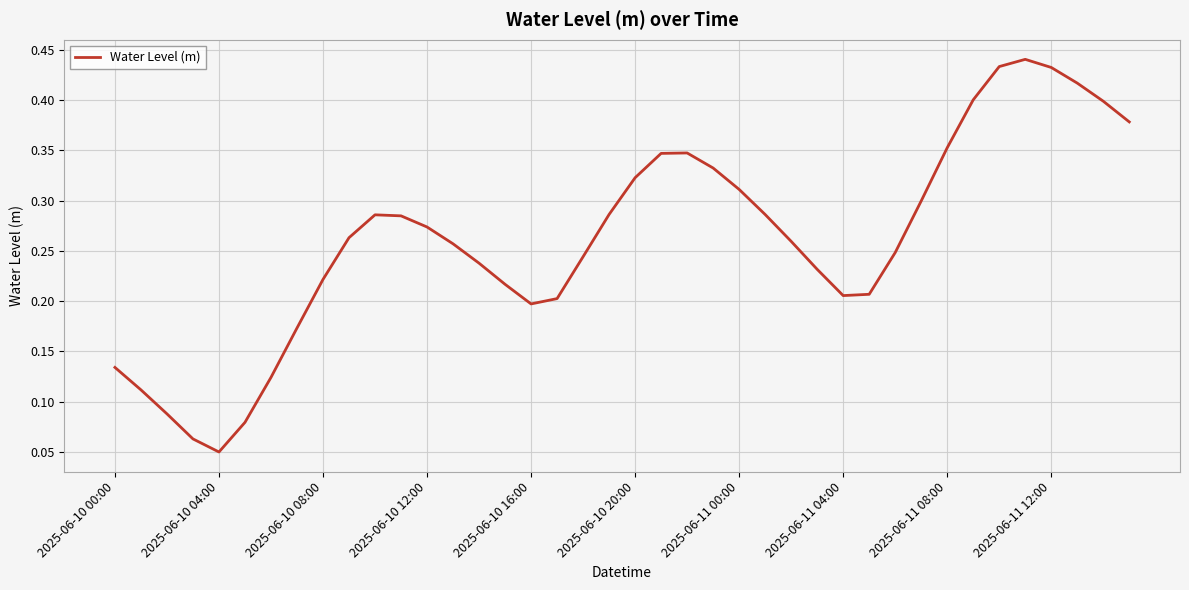

Does the chart display data point markers on the line(s)?

No